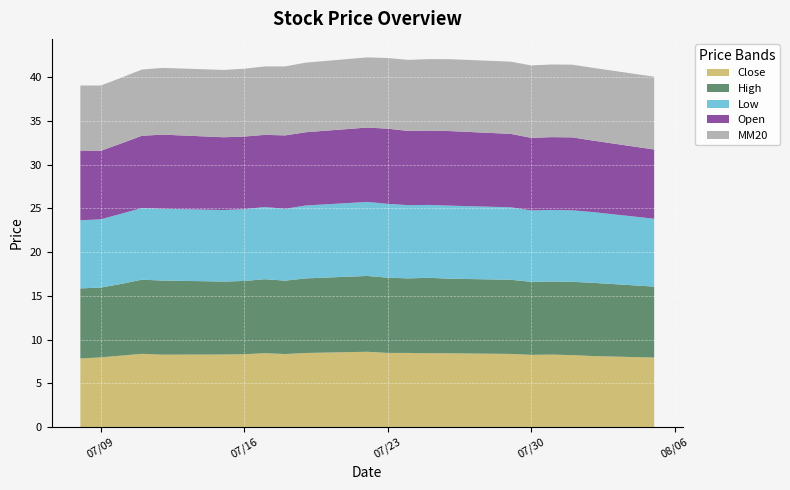

Reading right to left, transcribe all the data shown in this chart.

Close: 20=8.0	19=8.1	18=8.2	17=8.3	16=8.3	15=8.4	14=8.4	13=8.4	12=8.5	11=8.5	10=8.6	9=8.5	8=8.4	7=8.4	6=8.3	5=8.3	4=8.3	3=8.4	2=8.2	1=8.0	0=7.8
High: 20=8.1	19=8.4	18=8.4	17=8.4	16=8.3	15=8.5	14=8.5	13=8.6	12=8.5	11=8.6	10=8.7	9=8.5	8=8.4	7=8.5	6=8.4	5=8.3	4=8.5	3=8.5	2=8.2	1=8.0	0=8.0
Low: 20=7.8	19=8.1	18=8.2	17=8.2	16=8.2	15=8.3	14=8.3	13=8.3	12=8.4	11=8.4	10=8.5	9=8.3	8=8.2	7=8.2	6=8.2	5=8.2	4=8.2	3=8.2	2=8.0	1=7.8	0=7.8
Open: 20=7.9	19=8.2	18=8.3	17=8.3	16=8.3	15=8.4	14=8.5	13=8.5	12=8.5	11=8.6	10=8.5	9=8.4	8=8.4	7=8.2	6=8.3	5=8.3	4=8.5	3=8.2	2=8.0	1=7.8	0=8.0
MM20: 20=8.3	19=8.3	18=8.3	17=8.3	16=8.3	15=8.3	14=8.2	13=8.2	12=8.1	11=8.1	10=8.0	9=8.0	8=7.9	7=7.8	6=7.8	5=7.7	4=7.6	3=7.6	2=7.5	1=7.5	0=7.4